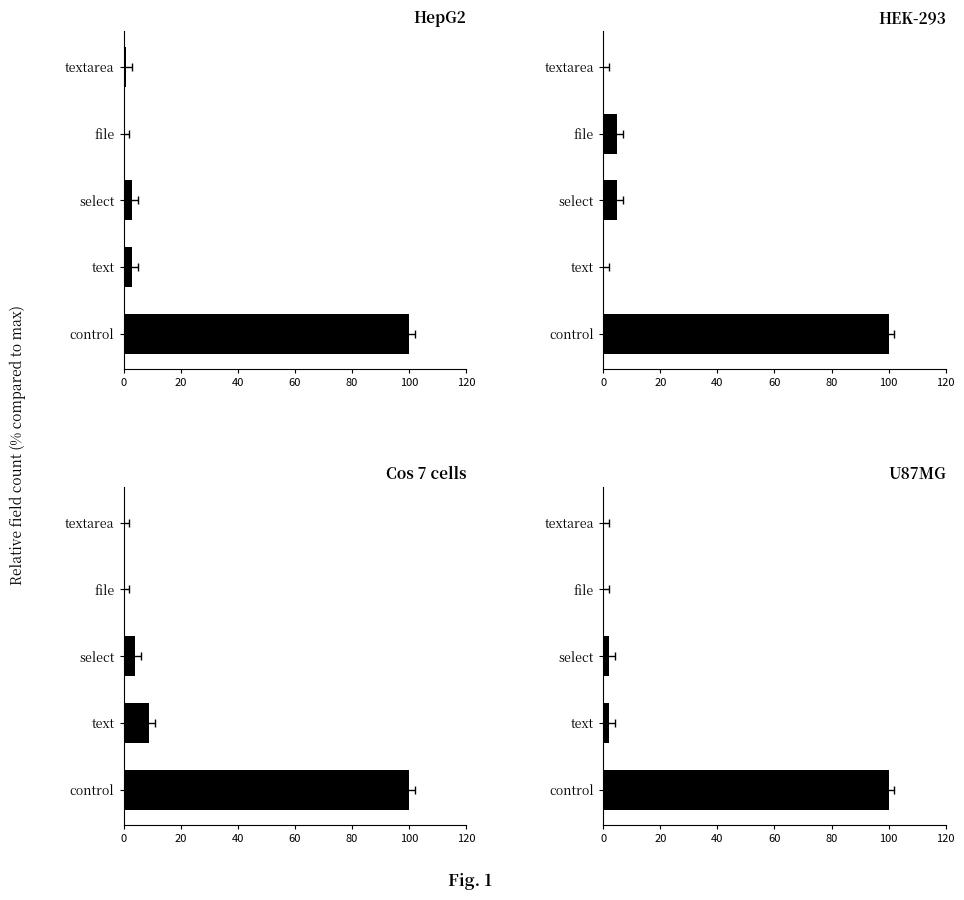

Is it true that the value at textarea is 0?

True